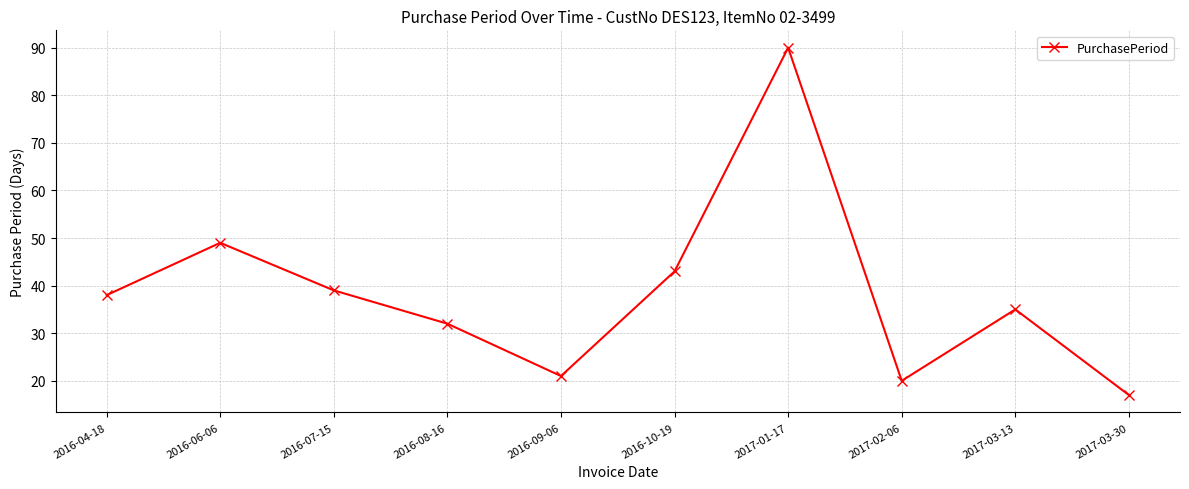

Where is the first local maximum?

2016-06-06